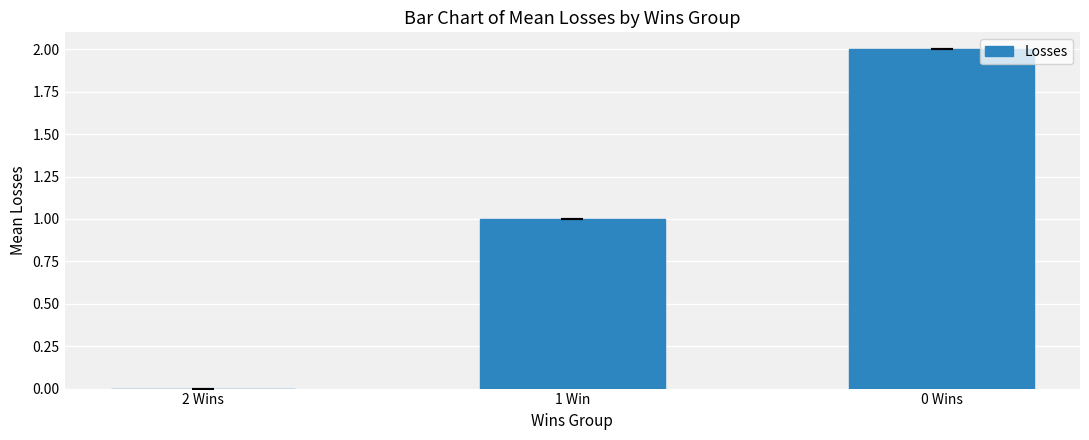

Count the values in the range 0 to 2.

3